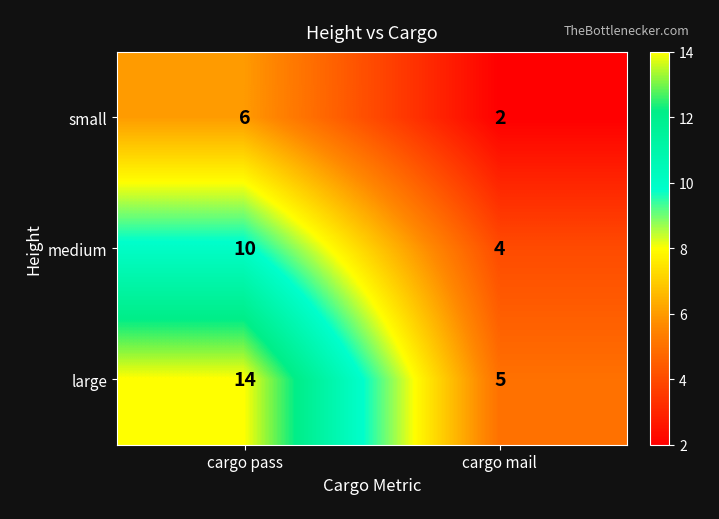

Rank the series by their average value, from lowest to highest.

small, medium, large